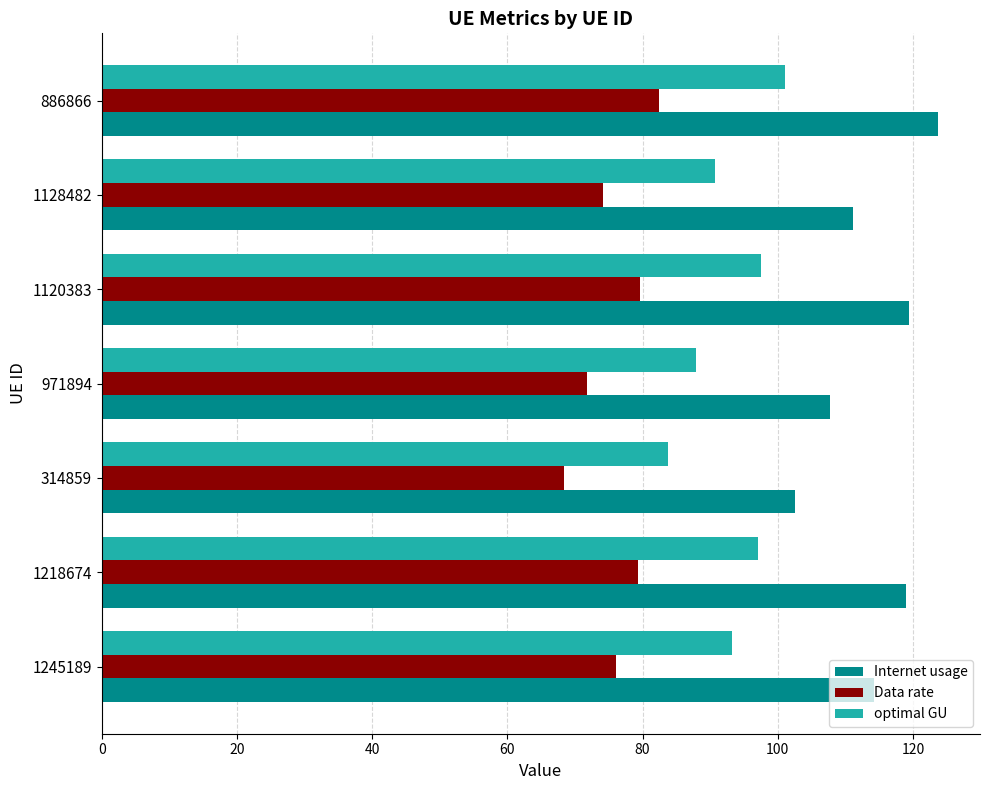

Which label corresponds to the smallest value in the chart?

314859